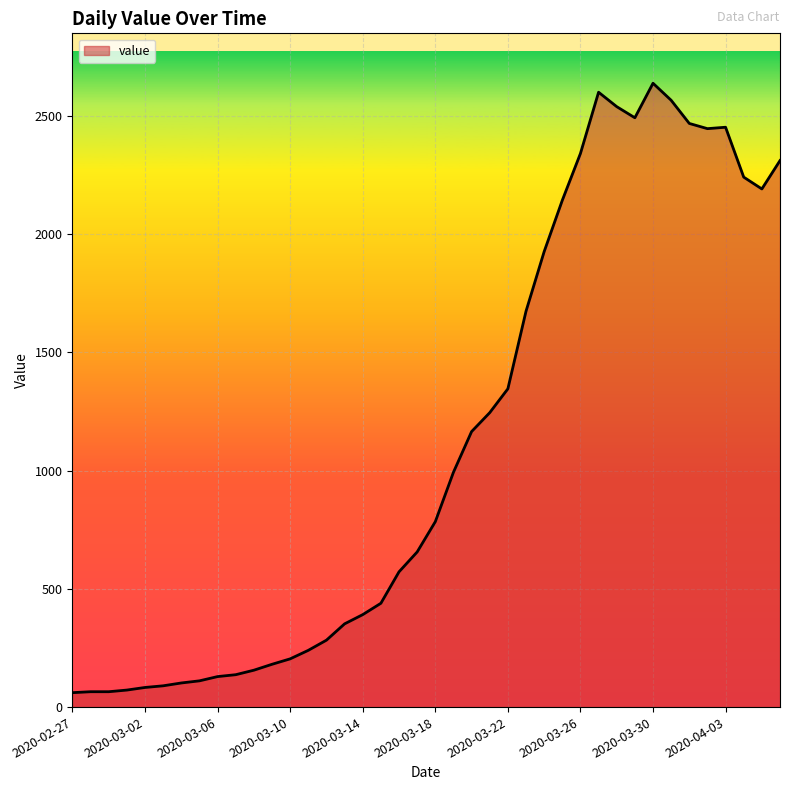

What is the minimum value shown in the chart?

61